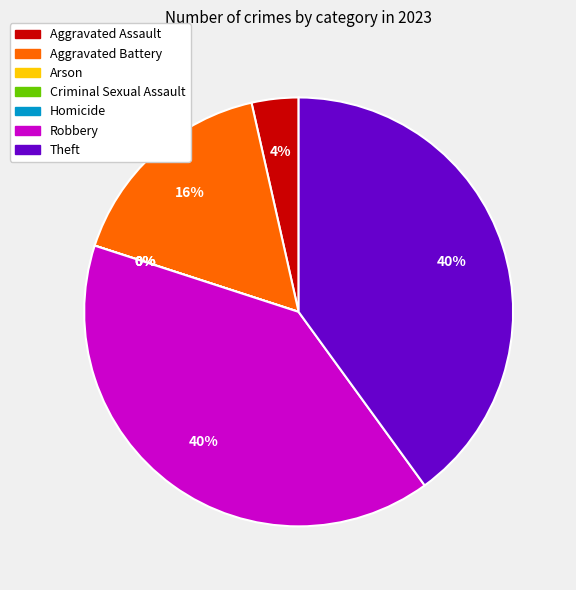

How many slices are in this pie chart?

7